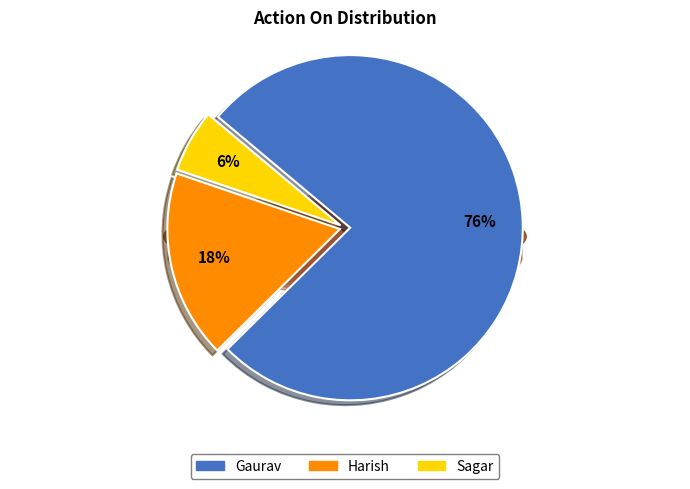

Which has a higher value, Gaurav or Harish?

Gaurav